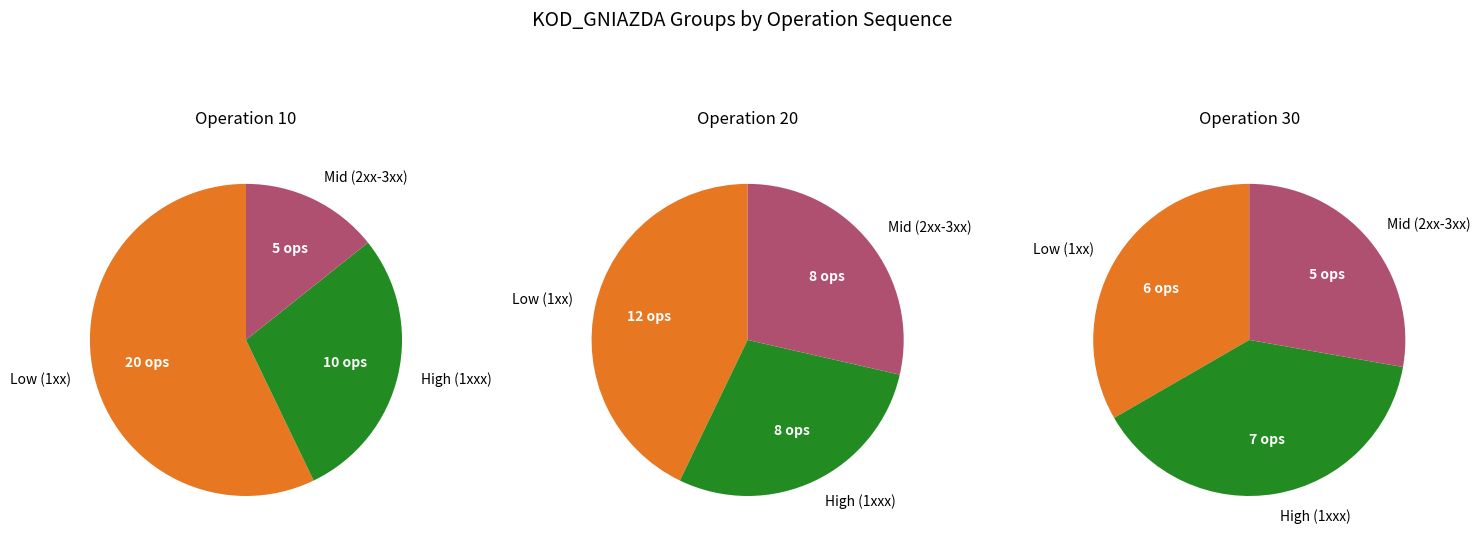

Do 40 and 20 together represent more than half of the pie?

No